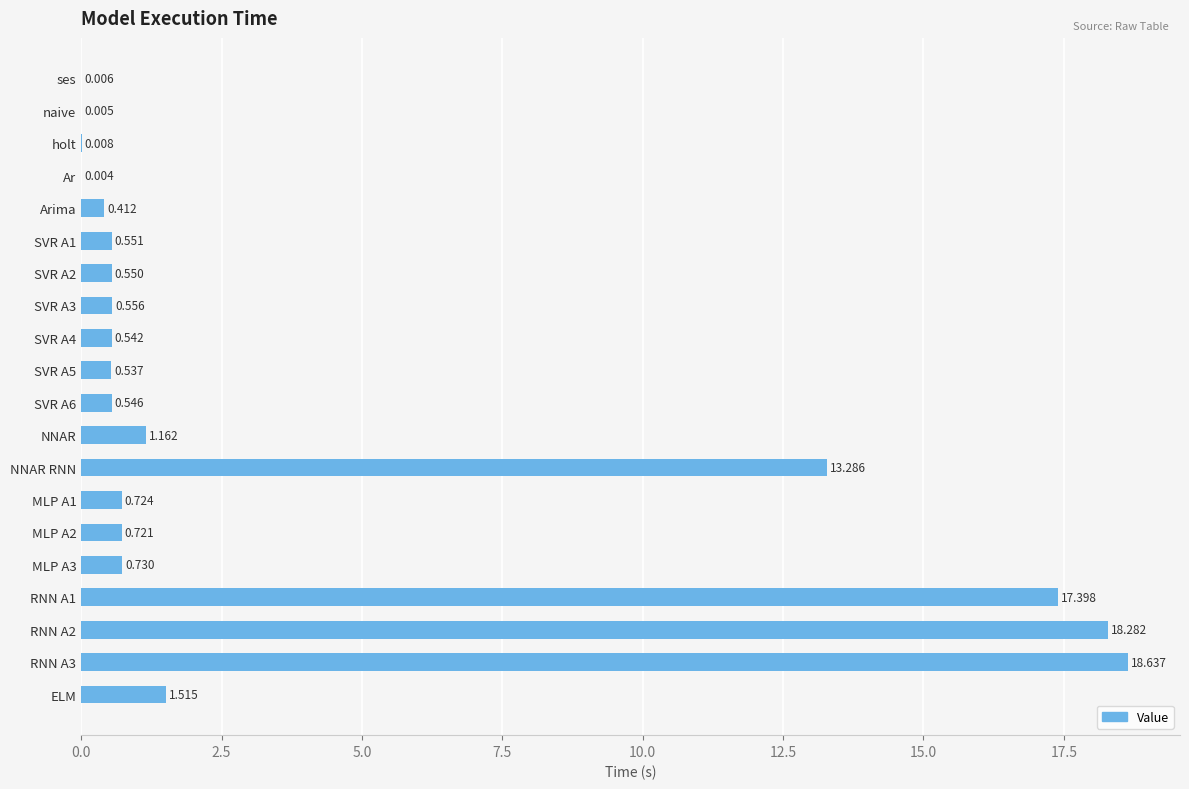

Between ELM and SVR A4, which is larger?

ELM